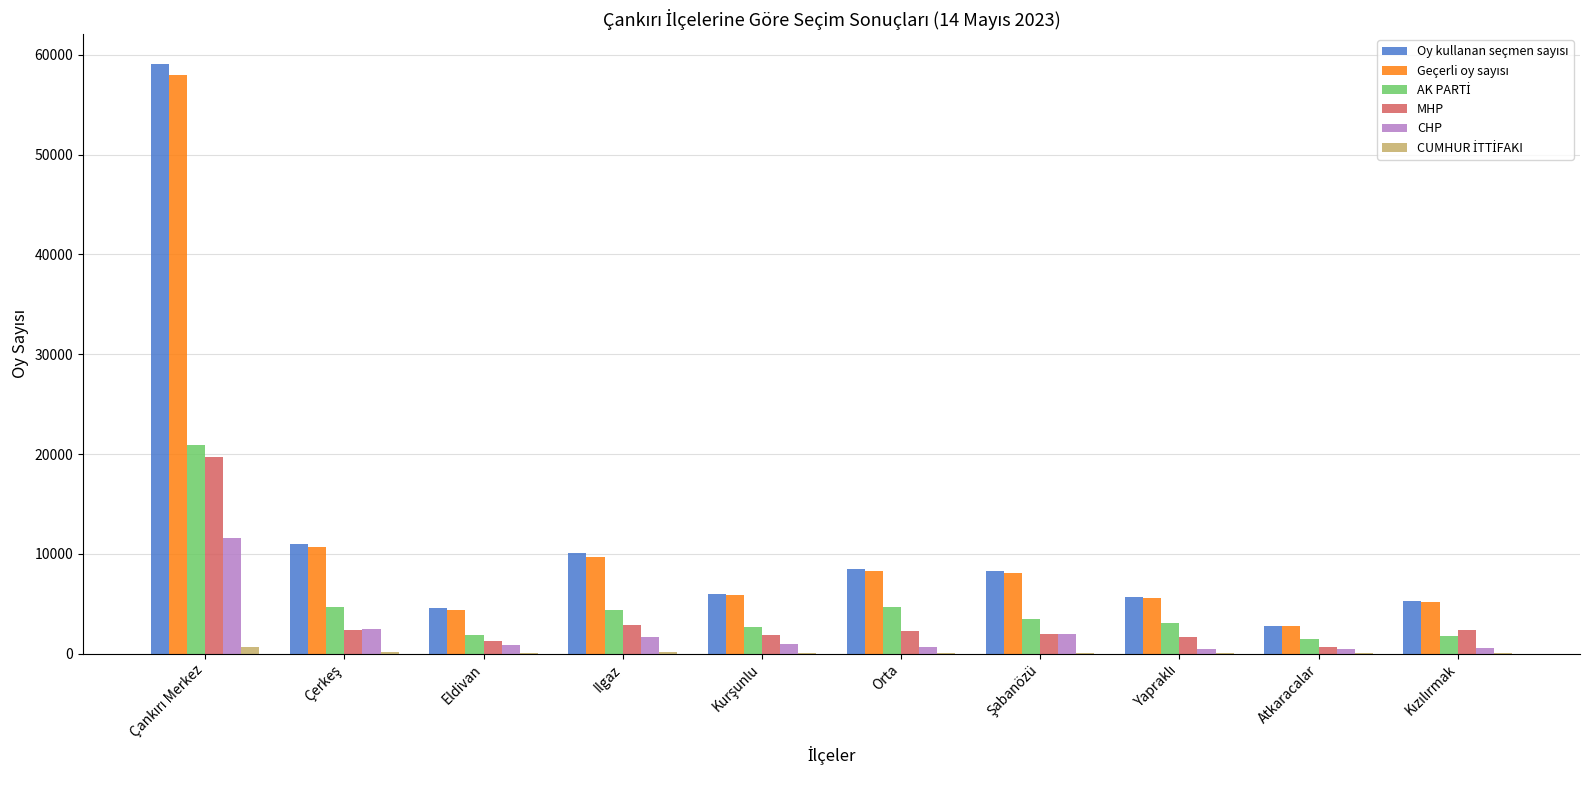

What is the sum of all MHP values?

36998